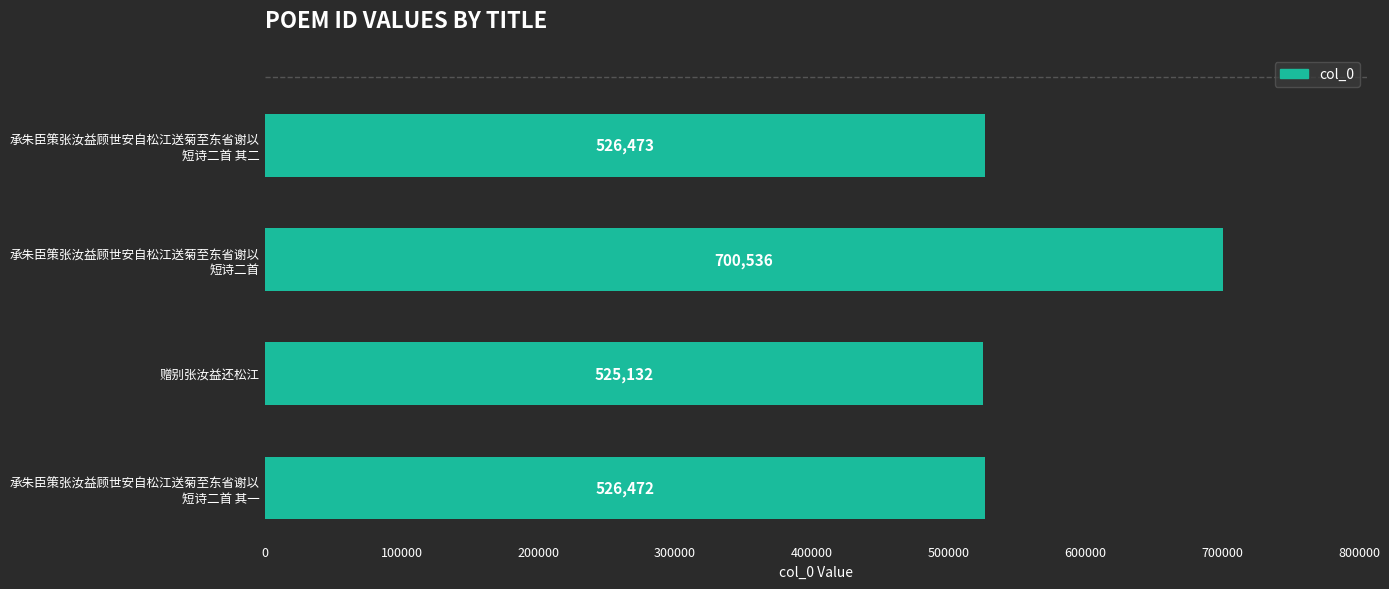

List the labels in order of value, smallest first.

赠别张汝益还松江, 承朱臣策张汝益顾世安自松江送菊至东省谢以
短诗二首 其一, 承朱臣策张汝益顾世安自松江送菊至东省谢以
短诗二首 其二, 承朱臣策张汝益顾世安自松江送菊至东省谢以
短诗二首